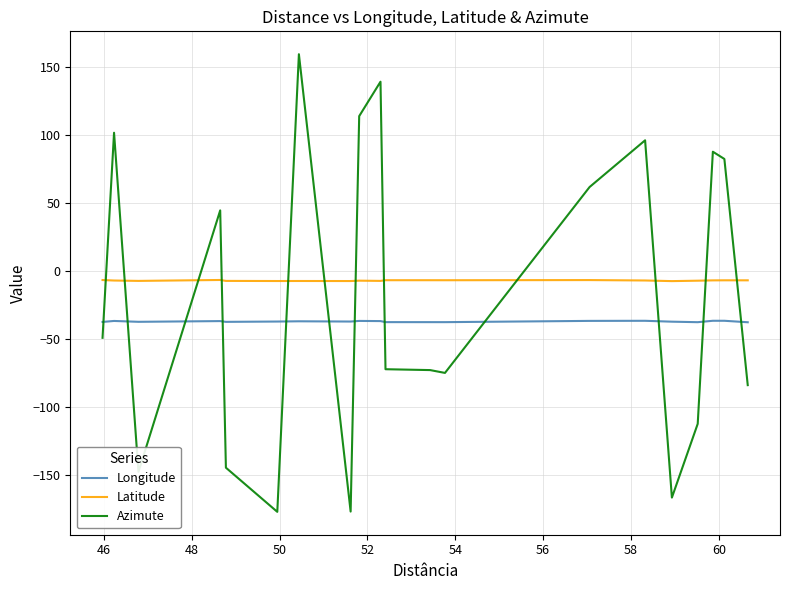

True or false: Longitude and Latitude intersect in this chart.

False